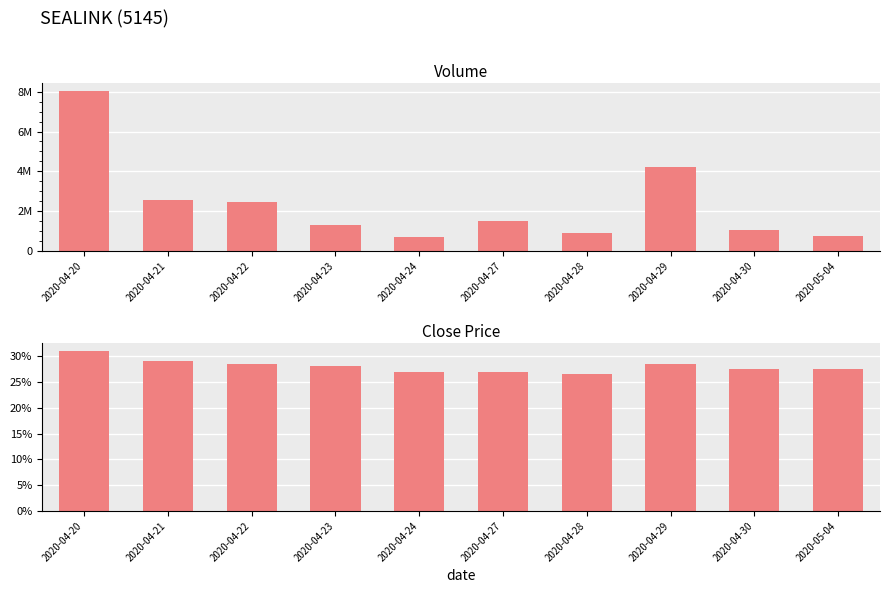

What are all the series names shown in the legend?

vol, close